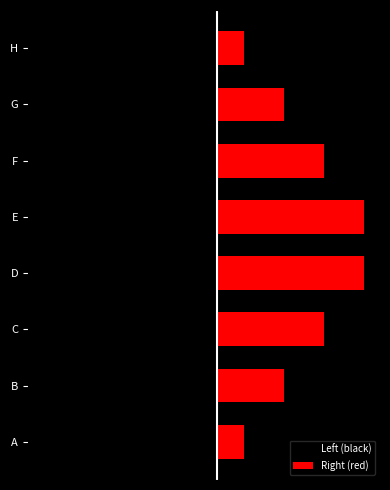

What is the value of the Right (red) bar at the 5th from the left?

11